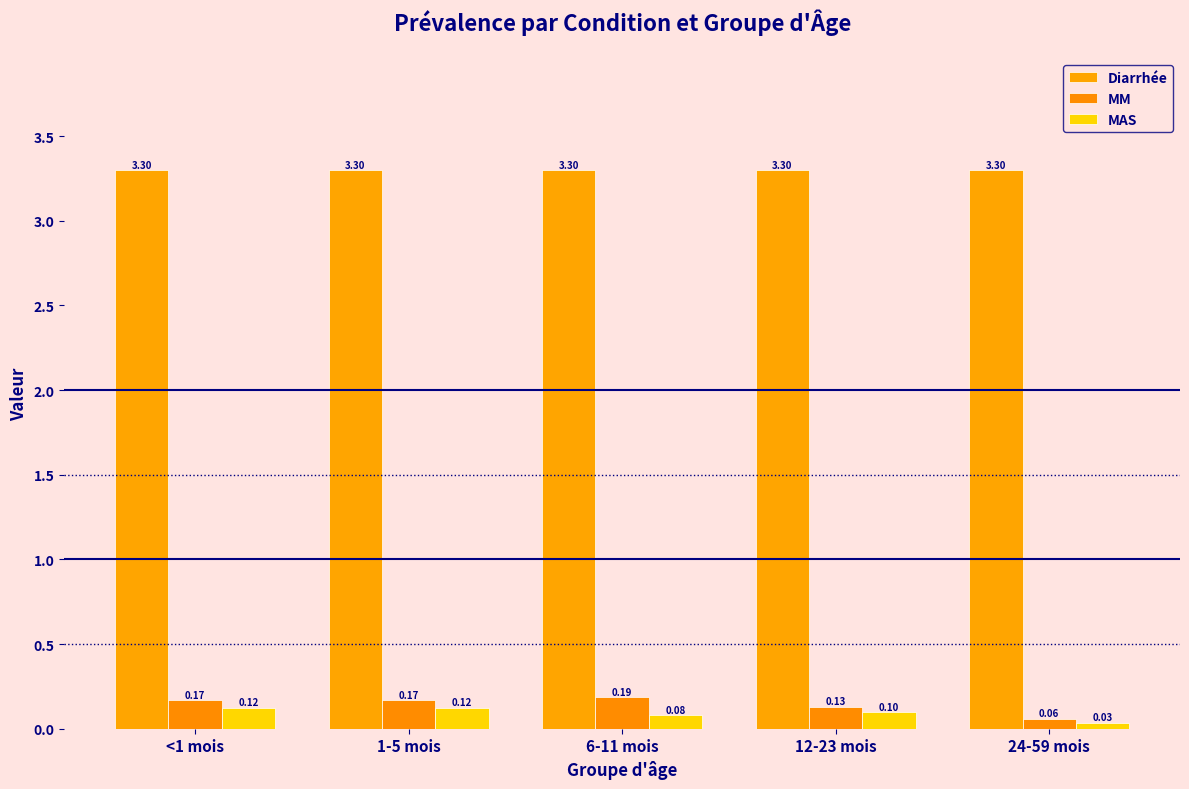

Are the bars horizontal?

No